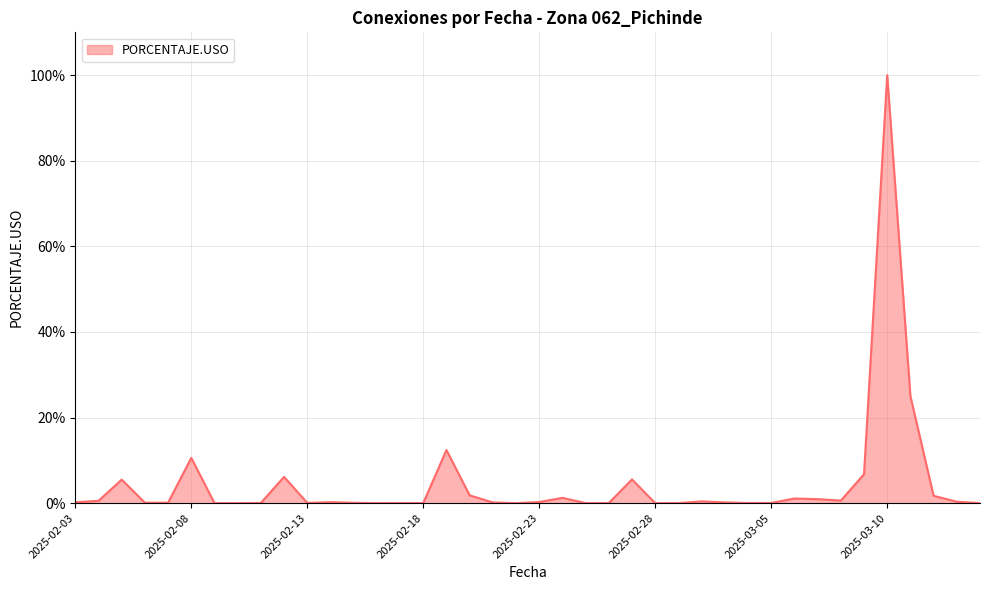

What is the difference between the maximum and minimum values?

100.0